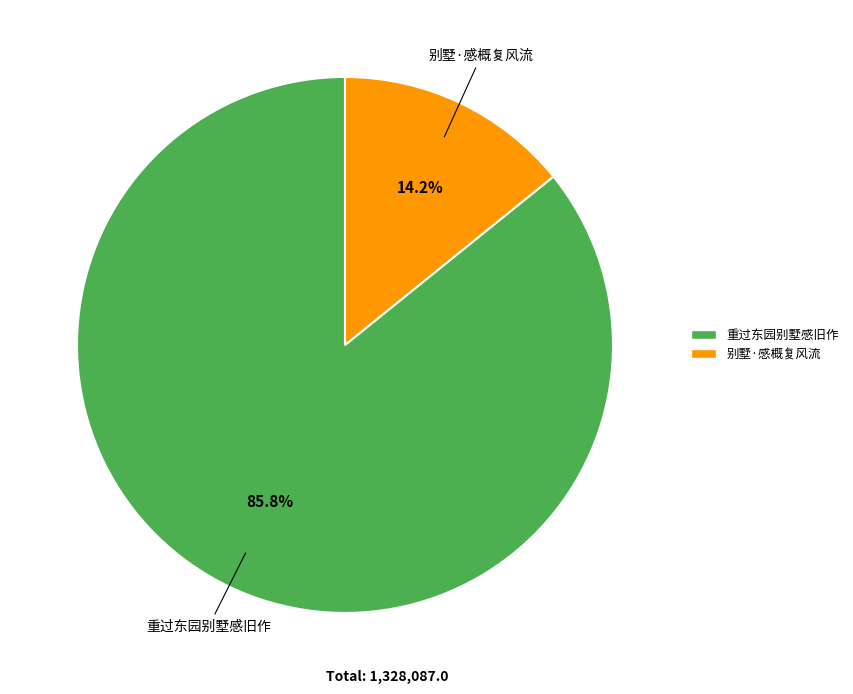

Is there any slice that represents more than half of the pie?

Yes